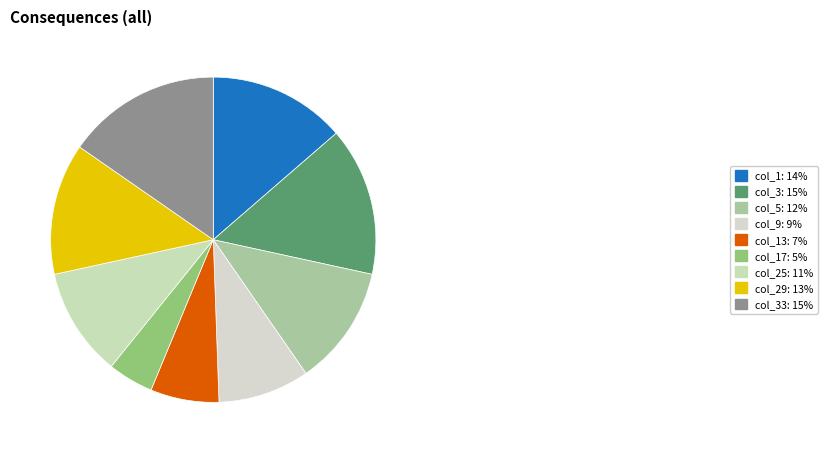

To the nearest percent, what is the average slice percentage?

11%